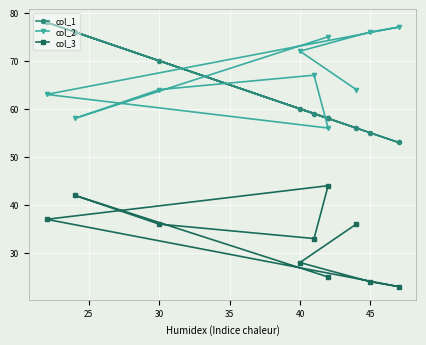

At 40, list the series in order from largest to smallest.

col_2, col_1, col_3